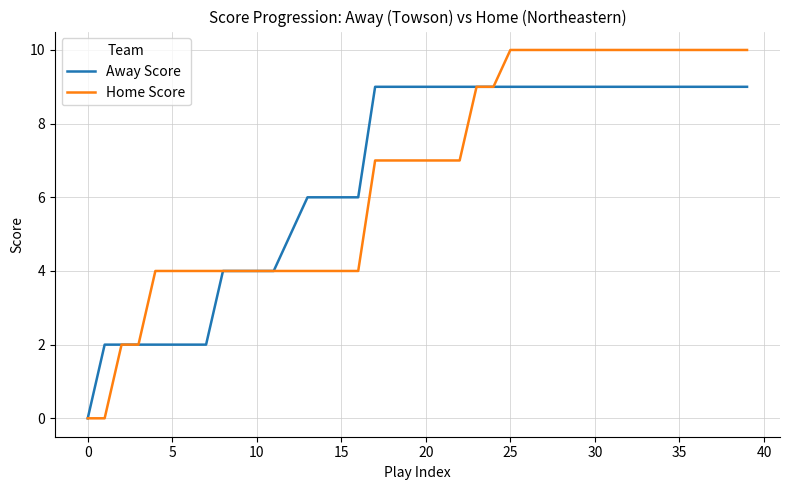

What is the highest value of the Home Score series?

10